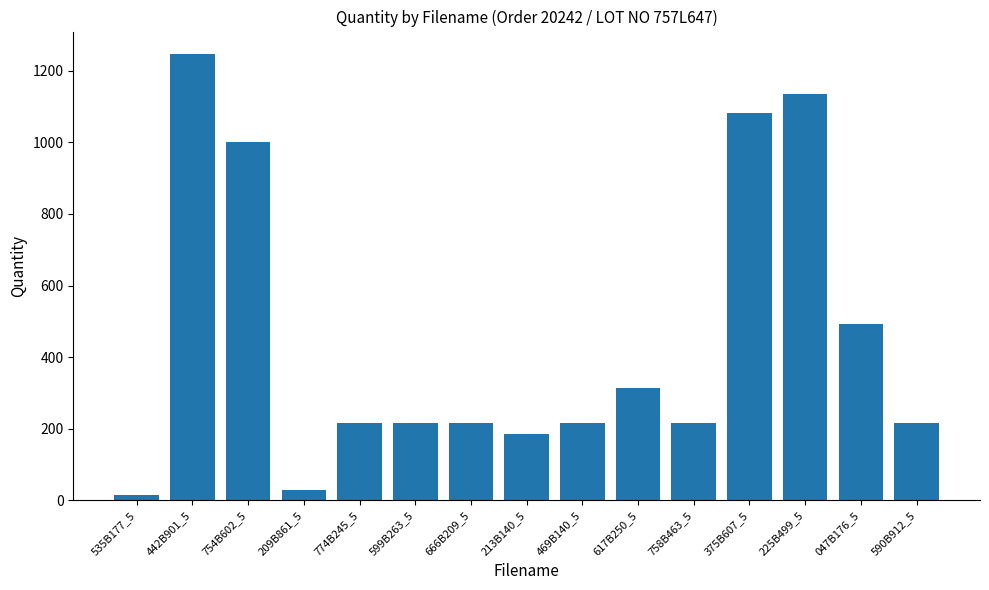

What is the minimum value shown in the chart?

14